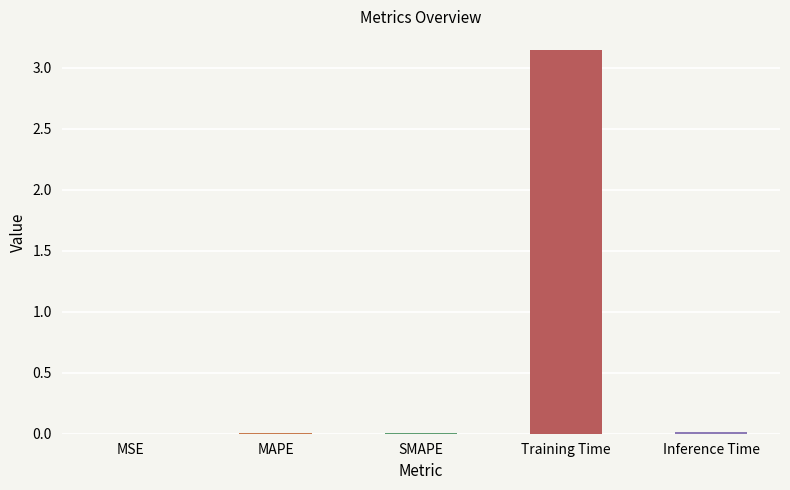

What is the sum of all values?

3.2